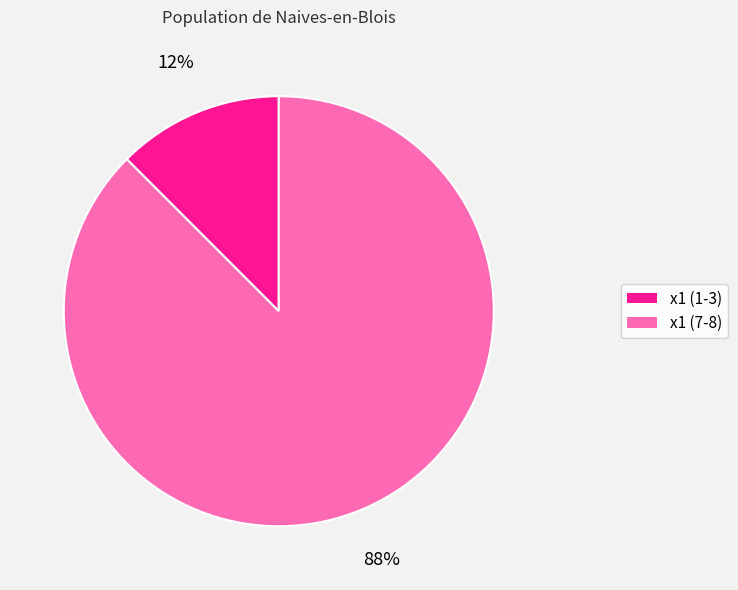

To the nearest percent, what is the average slice percentage?

50%